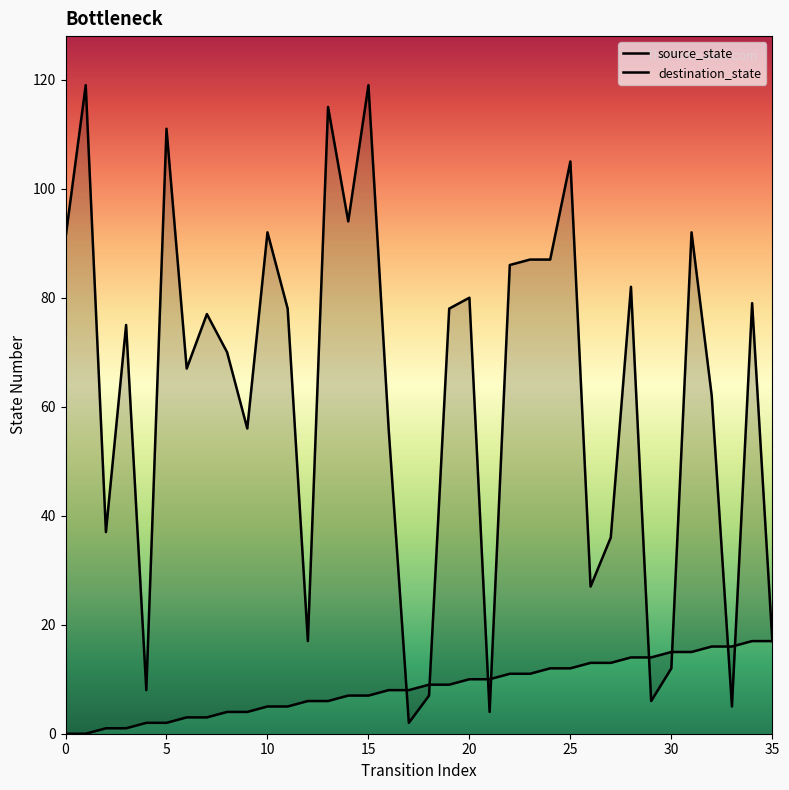

Which series has the largest total across all categories?

destination_state